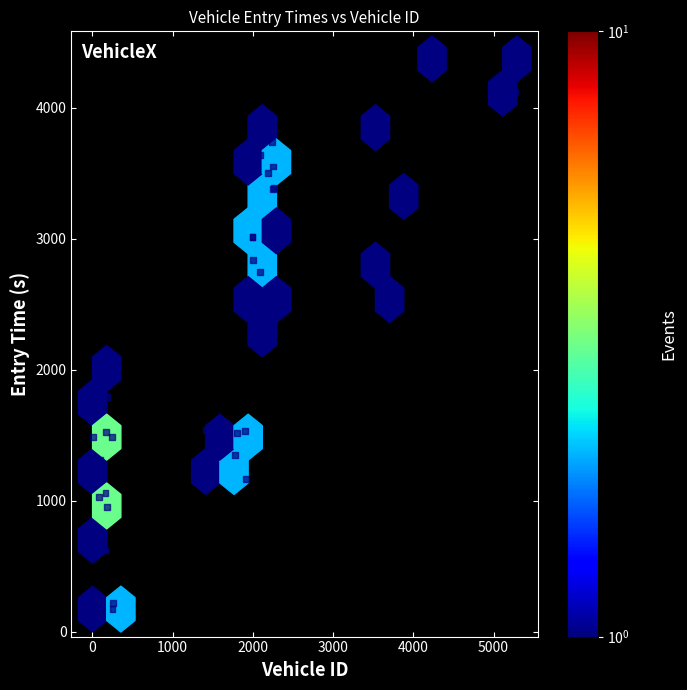

What Y value in the scatter plot is closest to 2274?

2337.4